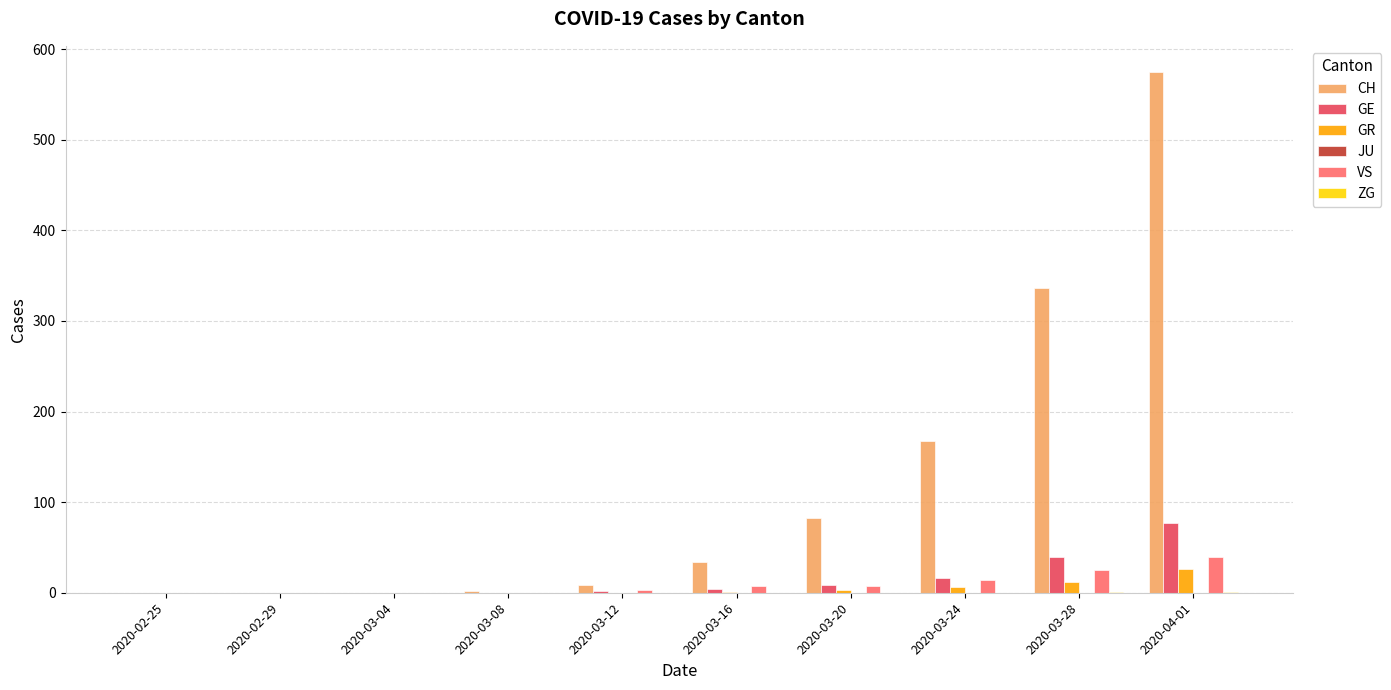

At which category is the sum across all series the highest?

2020-04-01